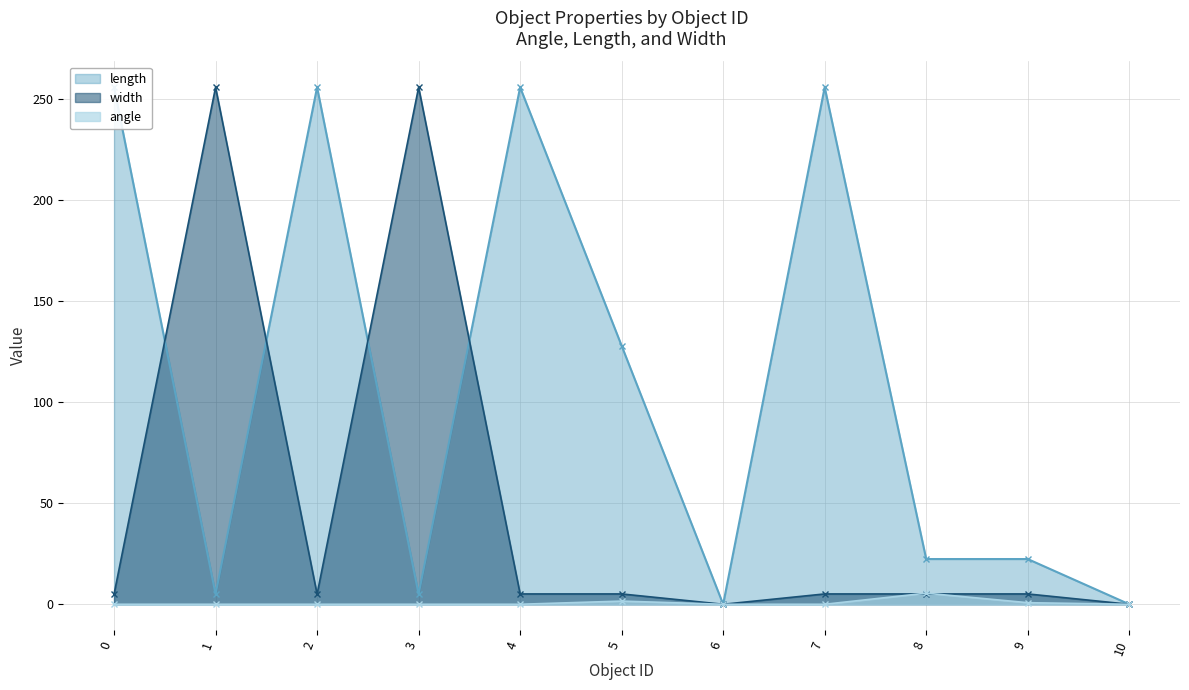

Between 3 and 10, which series saw the biggest shift?

width